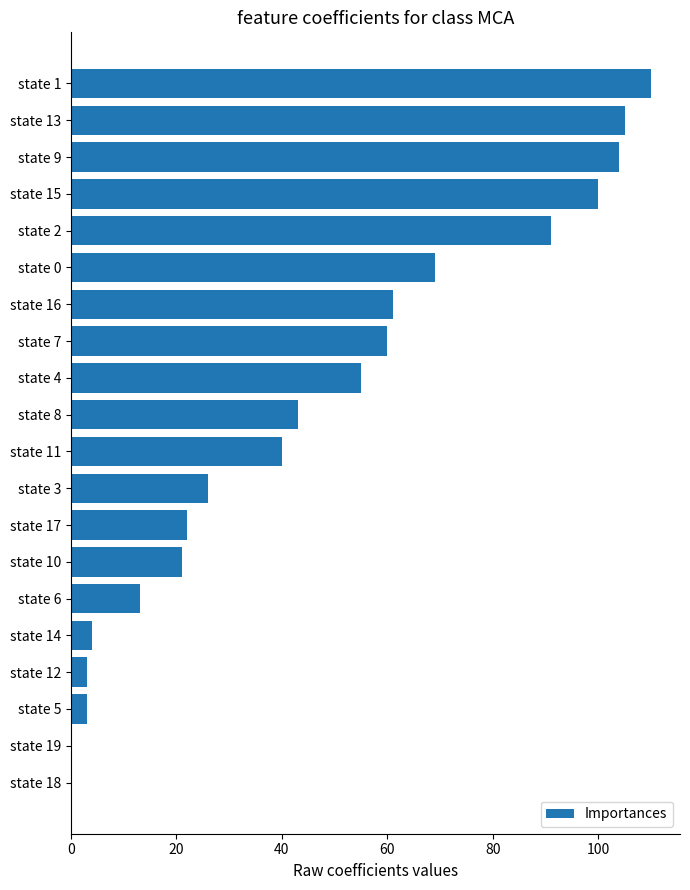

Which has a higher value, state 15 or state 12?

state 15